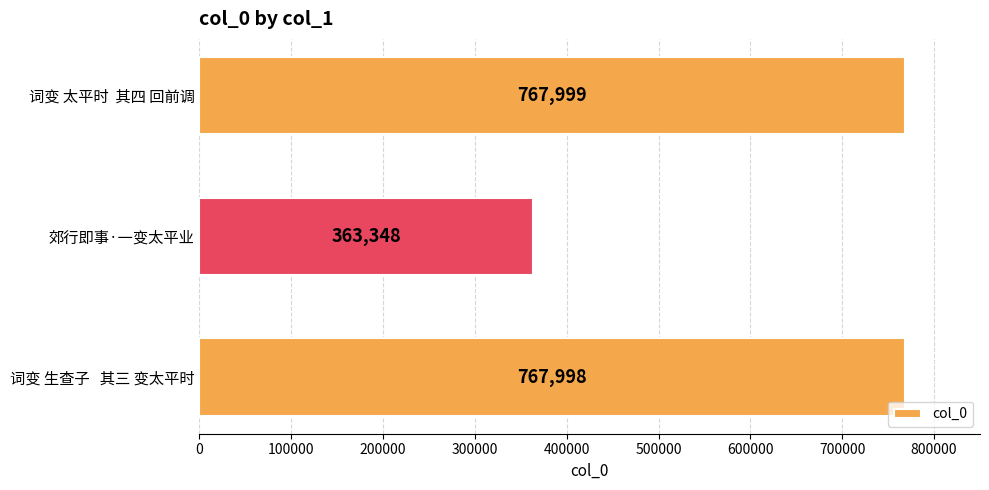

What is the sum of the values at 词变 太平时  其四 回前调 and 词变 生查子   其三 变太平时?

1535997